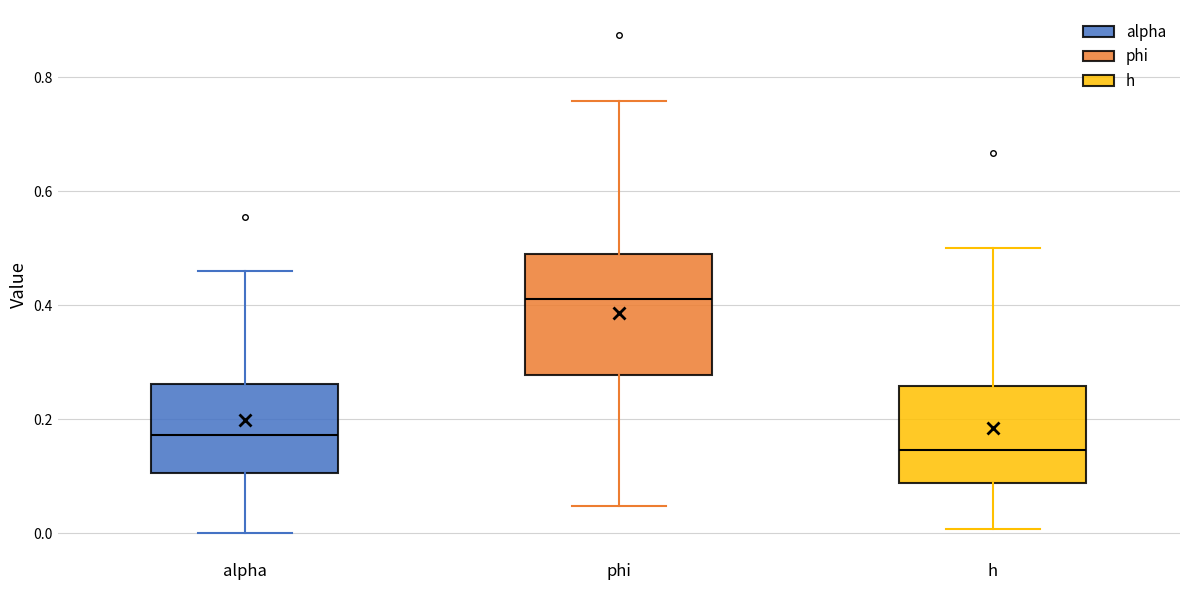

Where does the median line of the box for phi sit on the y-axis? The values are not printed on the chart, so give them approximately, as read against the axis.

0.42